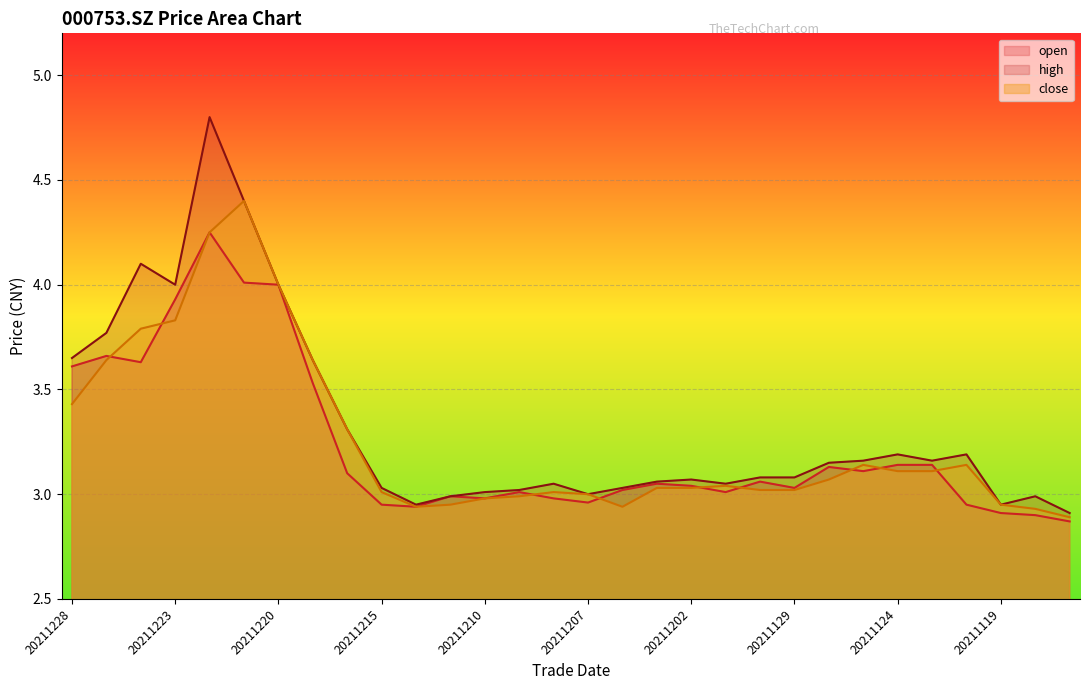

Reading right to left, list all the values displayed in this chart.

open: 20211117=2.9	20211118=2.9	20211119=2.9	20211122=3.0	20211123=3.1	20211124=3.1	20211125=3.1	20211126=3.1	20211129=3.0	20211130=3.1	20211201=3.0	20211202=3.0	20211203=3.0	20211206=3.0	20211207=3.0	20211208=3.0	20211209=3.0	20211210=3.0	20211213=3.0	20211214=2.9	20211215=3.0	20211216=3.1	20211217=3.5	20211220=4.0	20211221=4.0	20211222=4.2	20211223=3.9	20211224=3.6	20211227=3.7	20211228=3.6
high: 20211117=2.9	20211118=3.0	20211119=3.0	20211122=3.2	20211123=3.2	20211124=3.2	20211125=3.2	20211126=3.1	20211129=3.1	20211130=3.1	20211201=3.0	20211202=3.1	20211203=3.1	20211206=3.0	20211207=3.0	20211208=3.0	20211209=3.0	20211210=3.0	20211213=3.0	20211214=3.0	20211215=3.0	20211216=3.3	20211217=3.6	20211220=4.0	20211221=4.4	20211222=4.8	20211223=4.0	20211224=4.1	20211227=3.8	20211228=3.6
close: 20211117=2.9	20211118=2.9	20211119=3.0	20211122=3.1	20211123=3.1	20211124=3.1	20211125=3.1	20211126=3.1	20211129=3.0	20211130=3.0	20211201=3.0	20211202=3.0	20211203=3.0	20211206=2.9	20211207=3.0	20211208=3.0	20211209=3.0	20211210=3.0	20211213=3.0	20211214=2.9	20211215=3.0	20211216=3.3	20211217=3.6	20211220=4.0	20211221=4.4	20211222=4.2	20211223=3.8	20211224=3.8	20211227=3.6	20211228=3.4